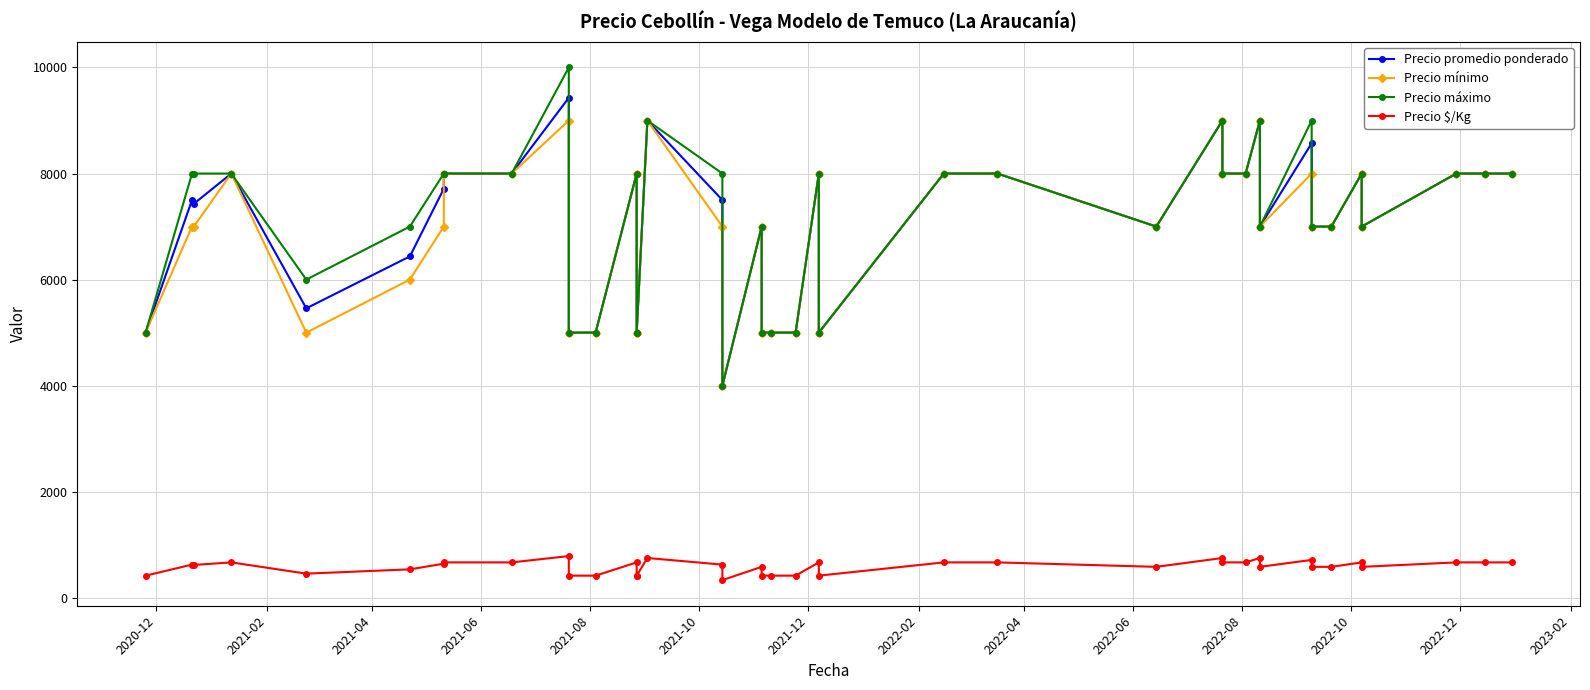

Does the chart have visible grid lines?

Yes